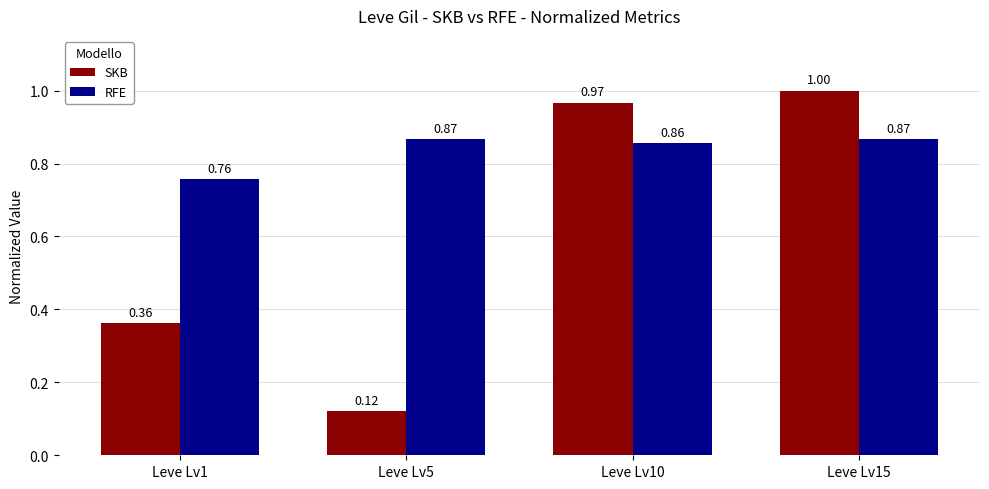

Which category has the lowest value in the SKB series?

Leve Lv5